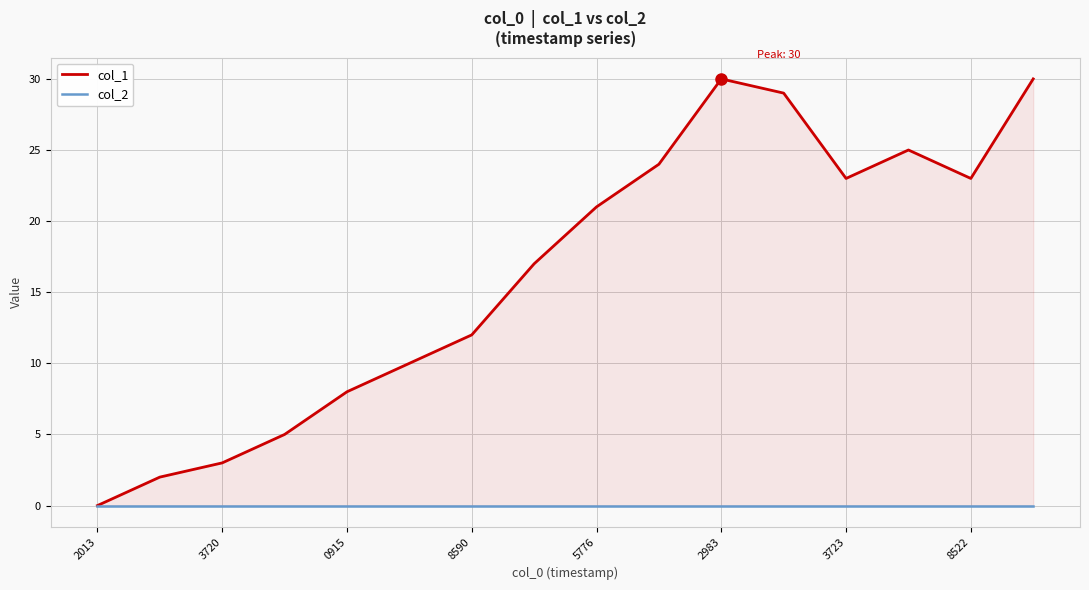

Where does the col_1 series first go above 21?

9